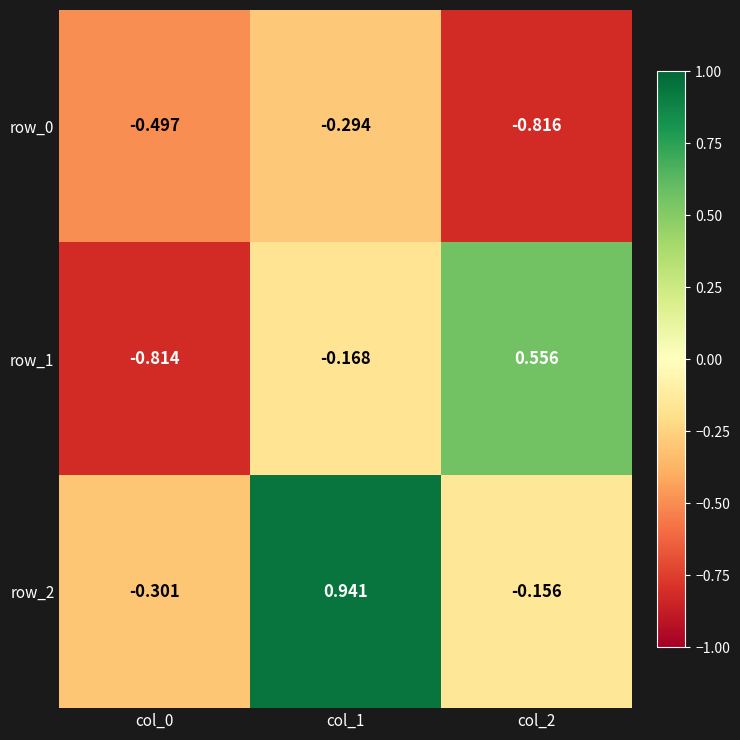

What is the difference between the maximum and minimum values in the row_0 series?

0.5